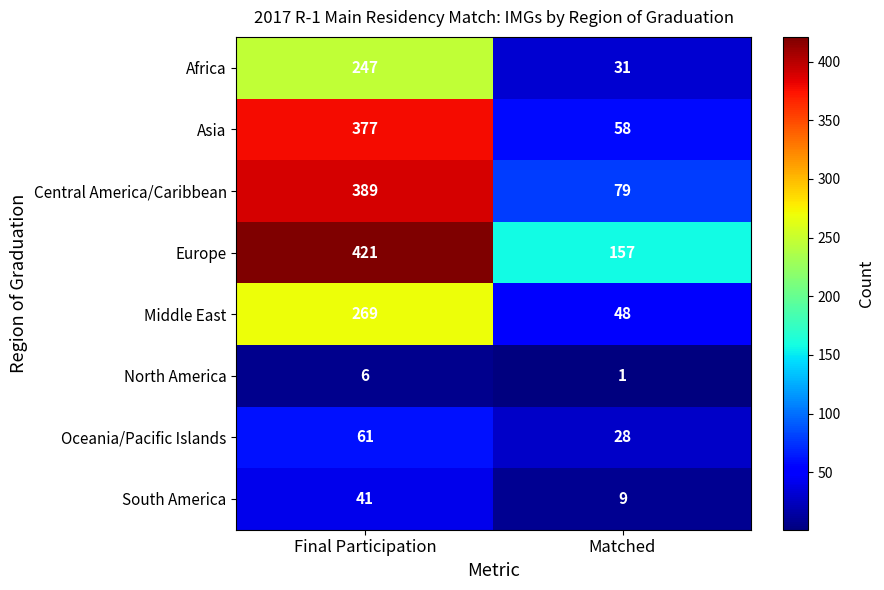

At which category does the chart reach its minimum across all series?

Matched